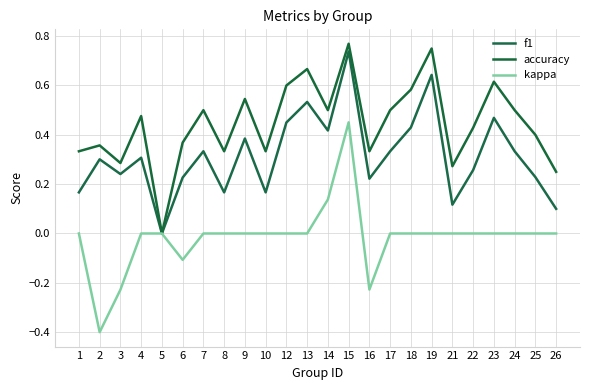

How many lines are shown in the chart?

3